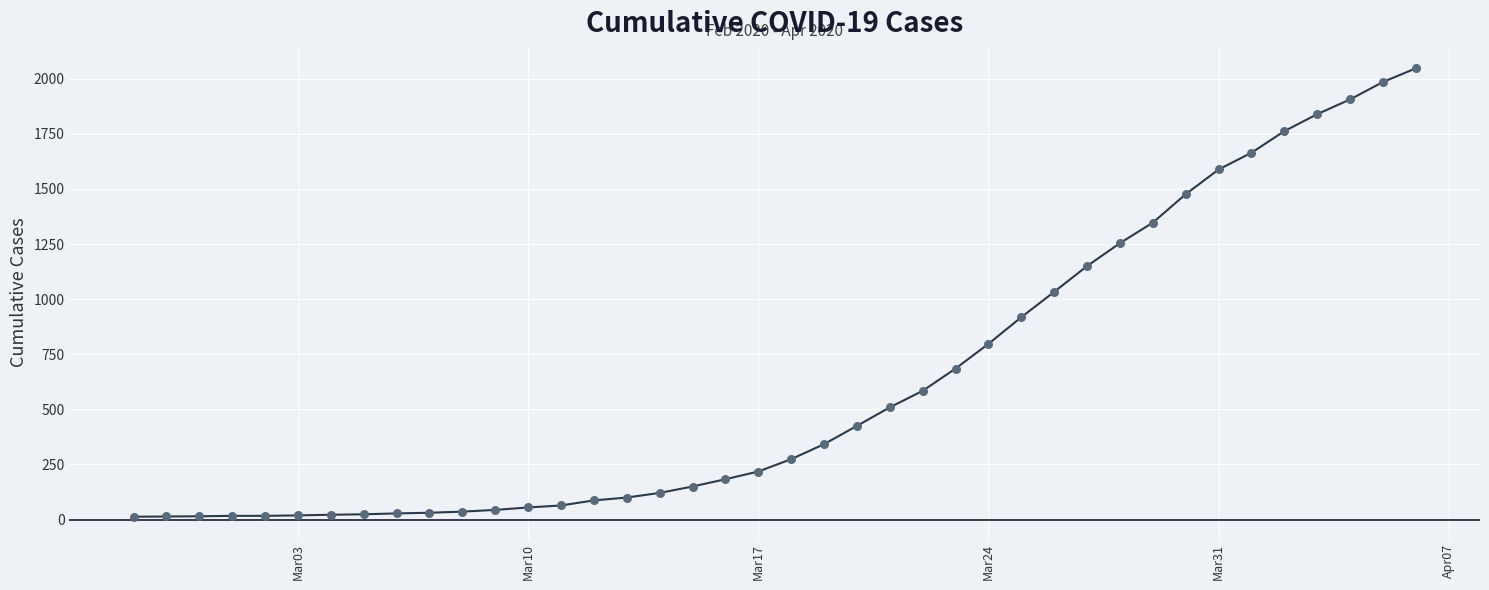

What is the maximum value shown in the chart?

2047